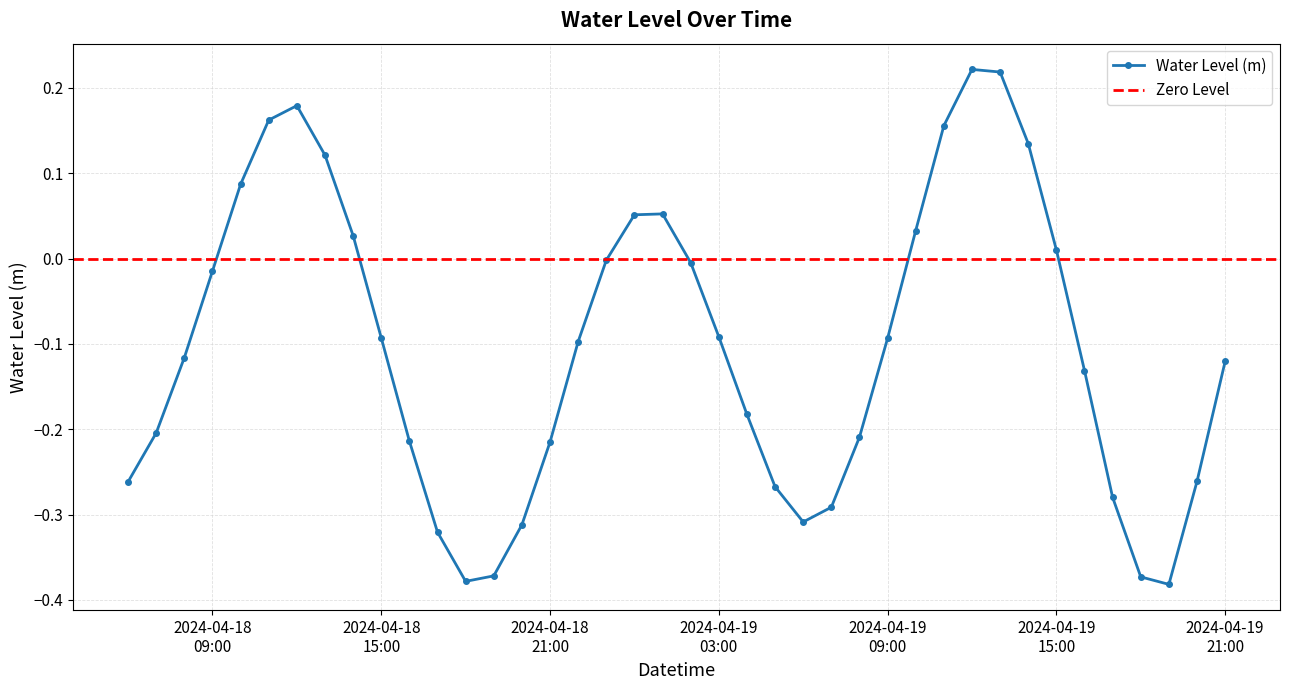

How many lines are shown in the chart?

1